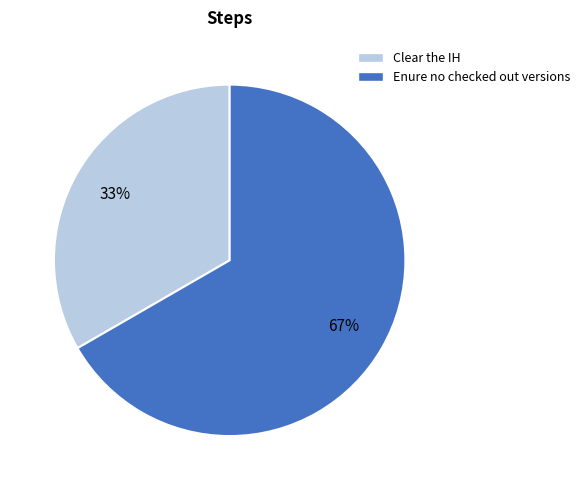

To the nearest percent, what percentage of the pie is Clear the IH?

33%